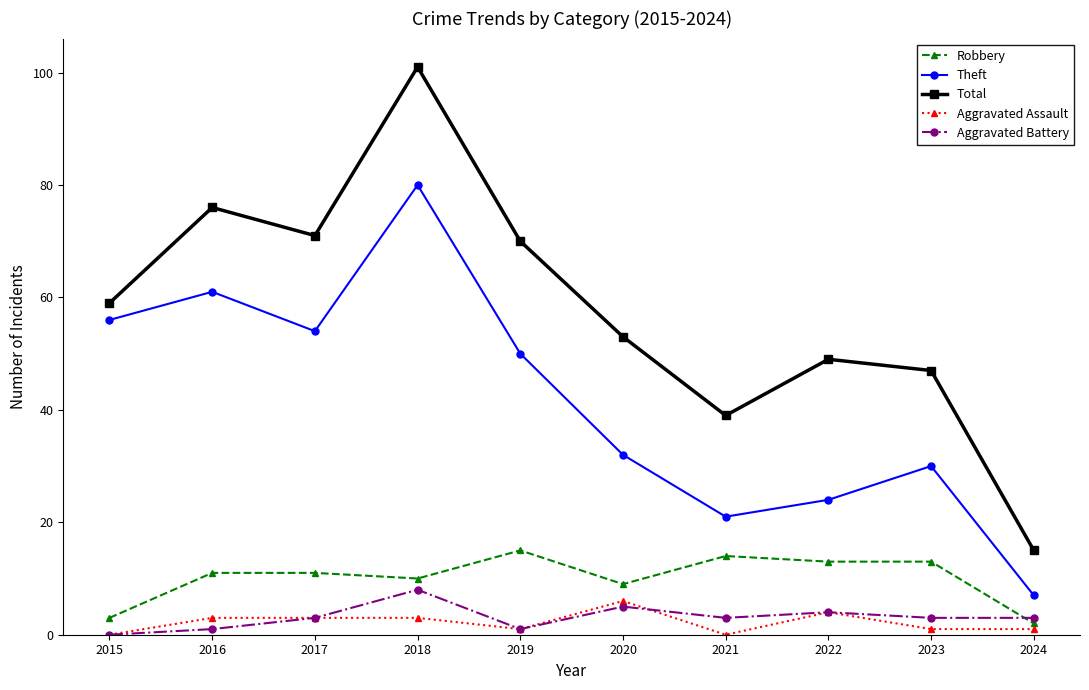

At which category does Aggravated Battery reach its first local peak?

2018